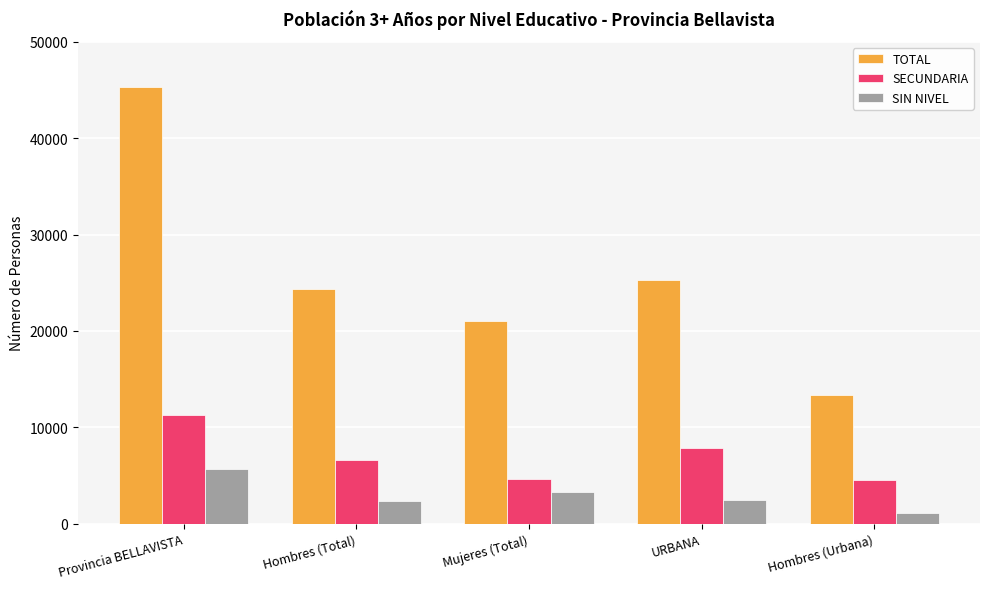

Rank the series by their maximum value, from highest to lowest.

TOTAL, SECUNDARIA, SIN NIVEL